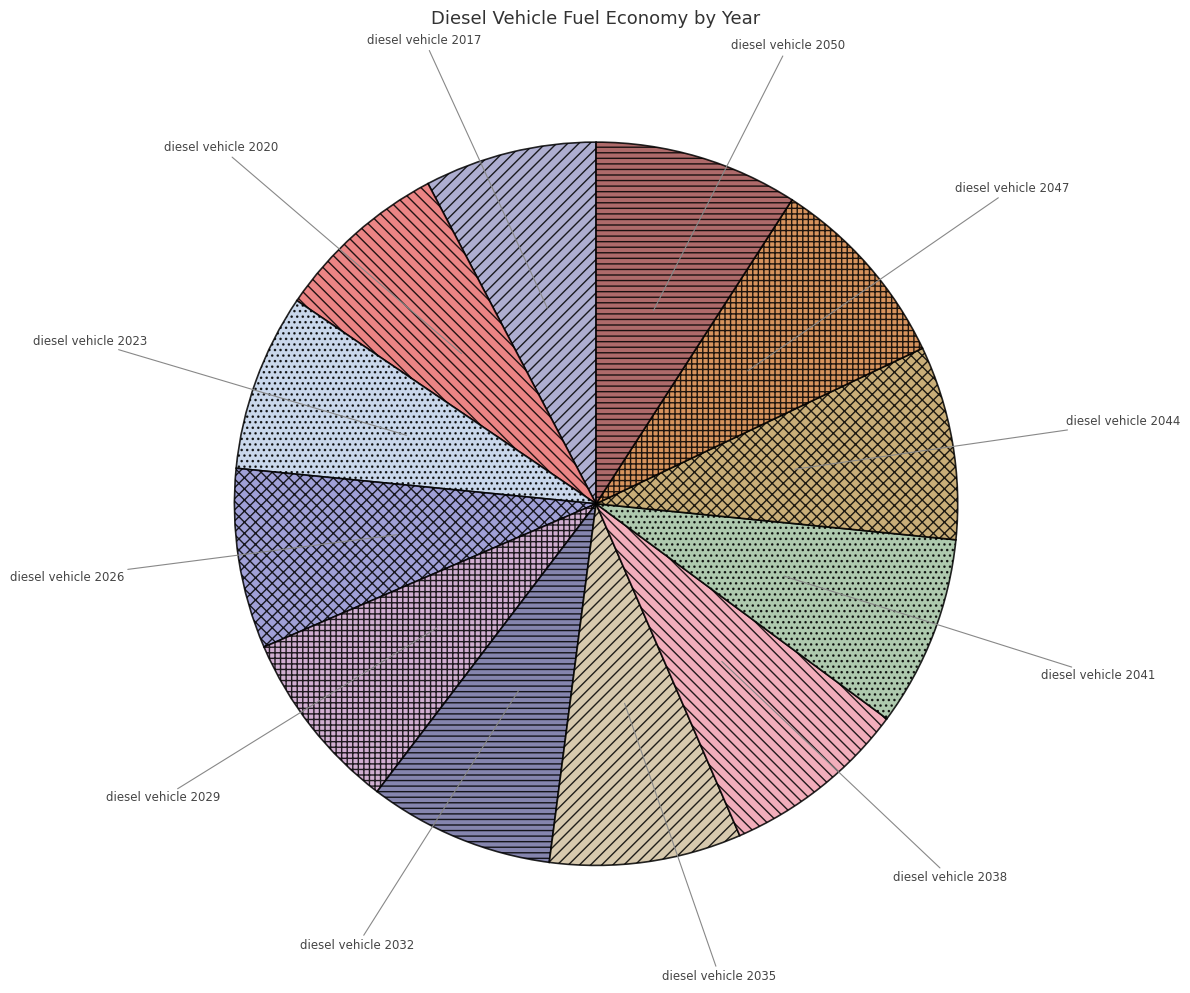

The diesel vehicle 2050 slice represents 20% of the pie. True or false?

False